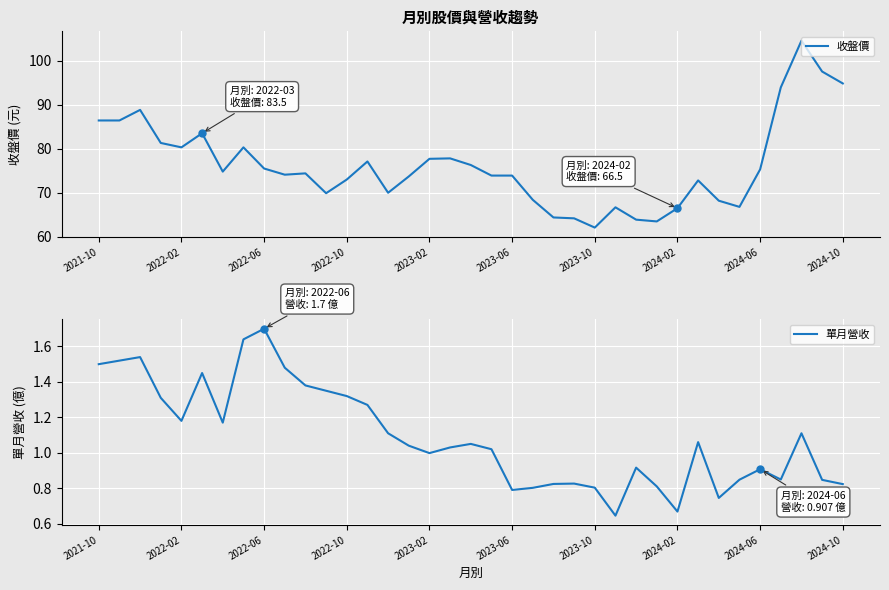

What are all the series names shown in the legend?

收盤價, 單月營收